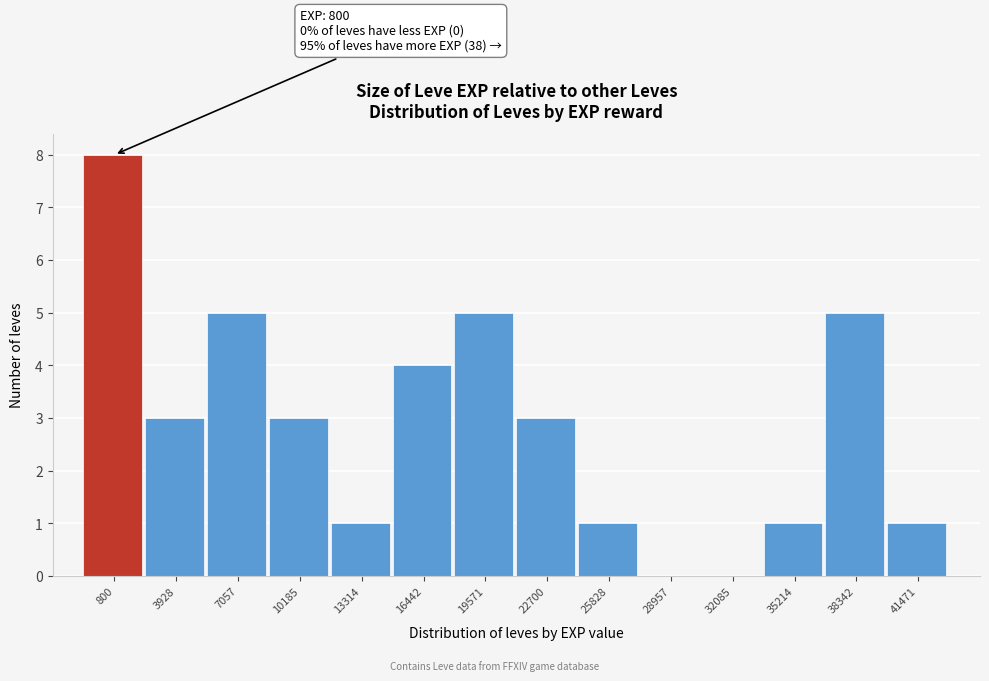

Reading left to right, what are all the values shown in this chart?

800=8	3928=3	7057=5	10185=3	13314=1	16442=4	19571=5	22700=3	25828=1	28957=0	32085=0	35214=1	38342=5	41471=1